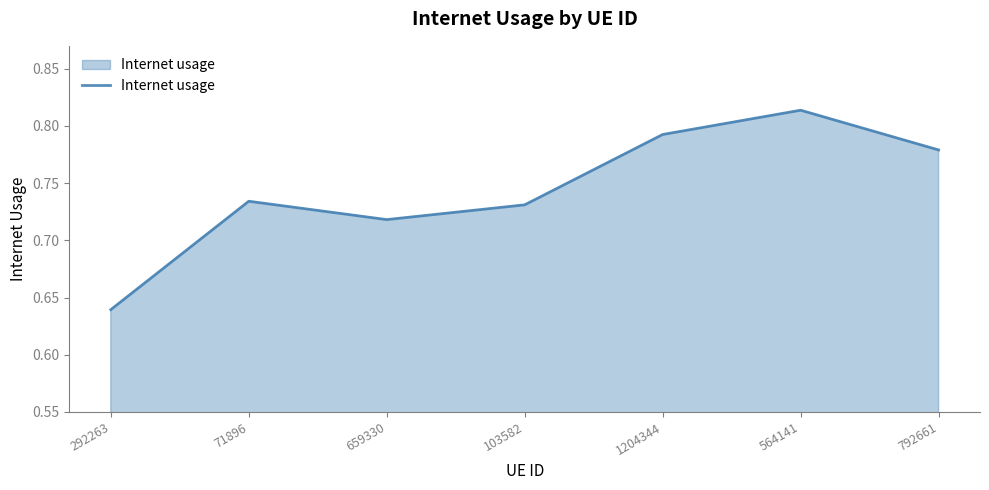

At which label is the value closest to 0?

292263